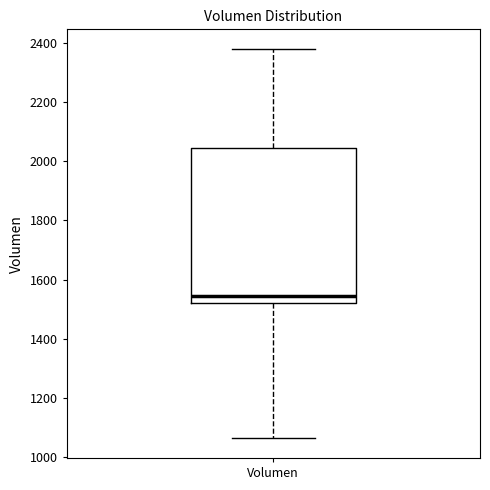

Where does the lower whisker of the box for Volumen end on the y-axis? The values are not printed on the chart, so give them approximately, as read against the axis.

1060